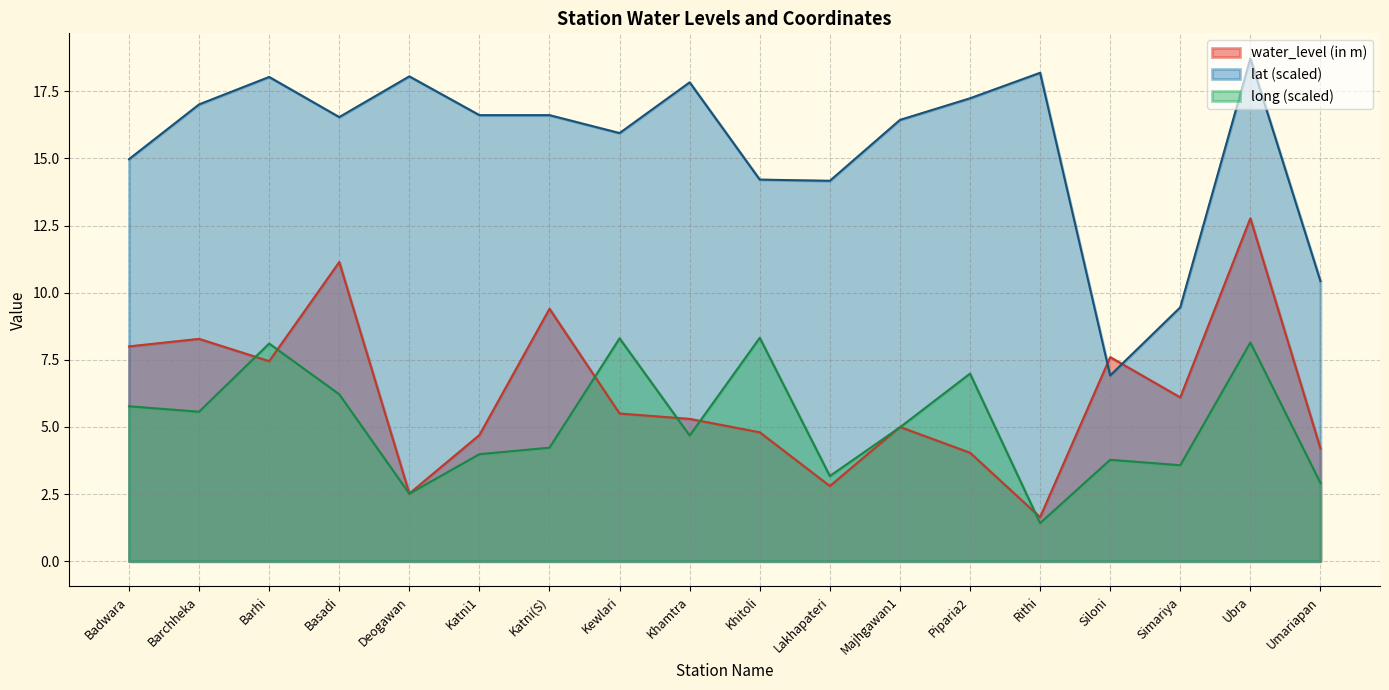

What is the spread (max minus min) of values at Basadi?

10.3